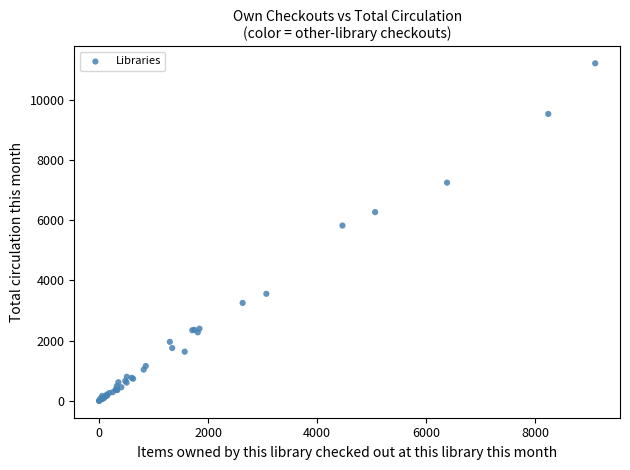

What Y value in the scatter plot is closest to 5607?

5823